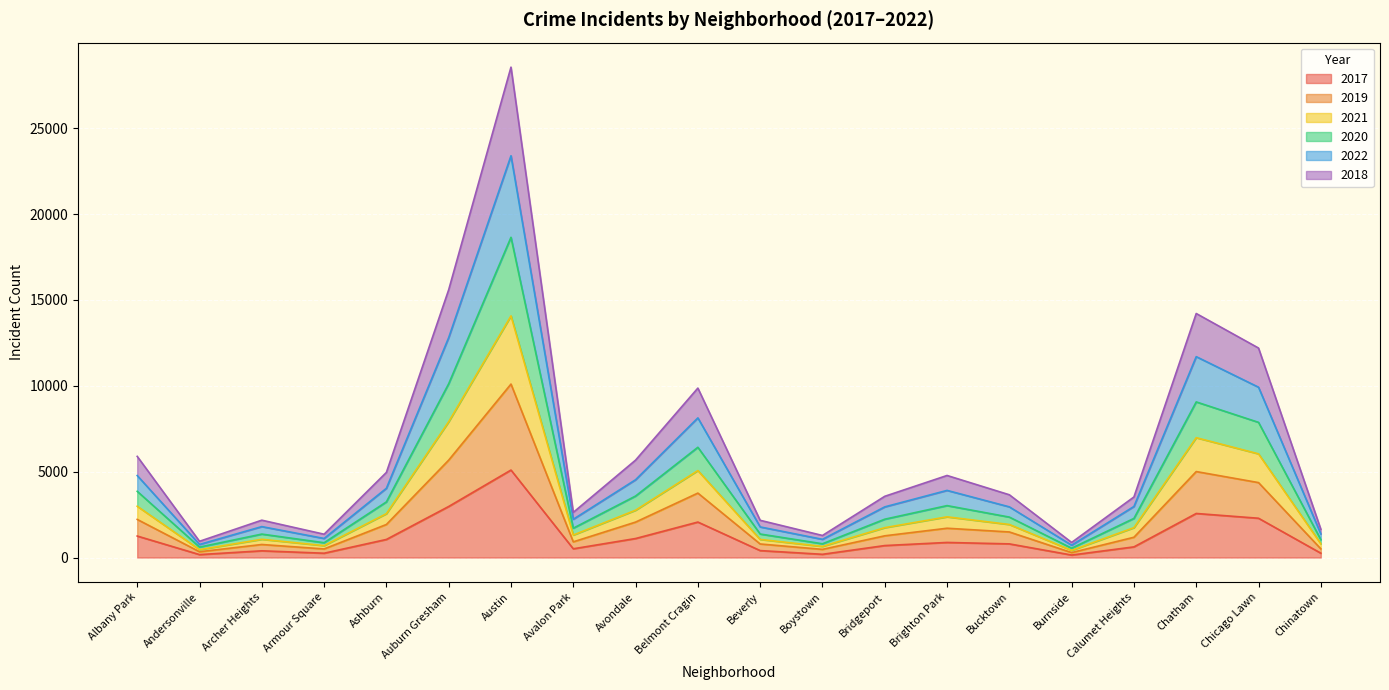

What is the total value across all series at Belmont Cragin?

9869